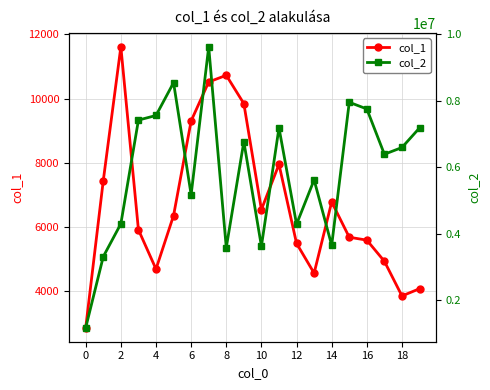

Rank the series by their average value, from highest to lowest.

col_2, col_1